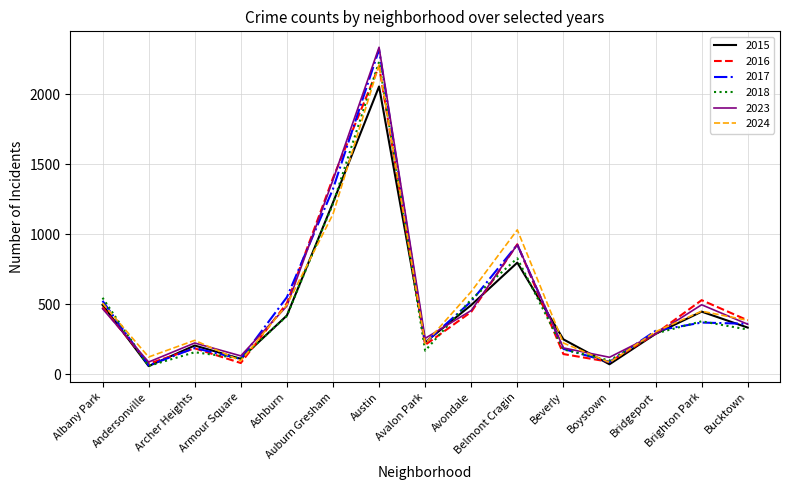

What is the spread (max minus min) of values at Austin?

280